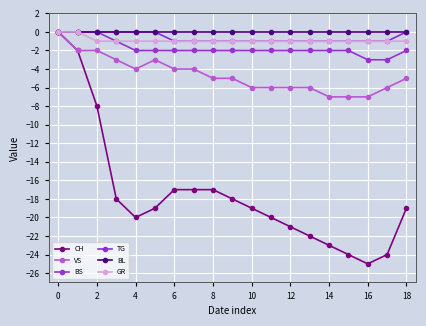

Which series has the largest total across all categories?

BL